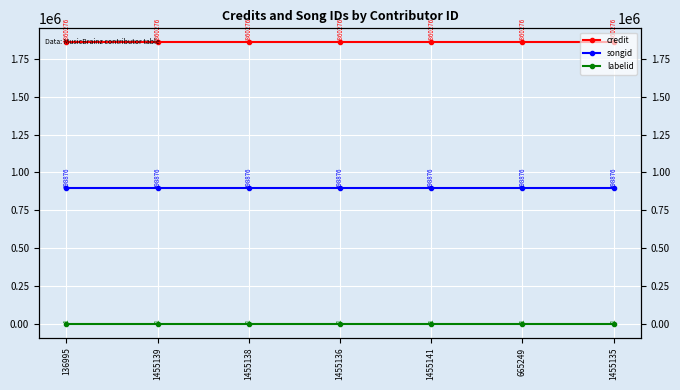

What is the label of the 2nd point from the right?

665249